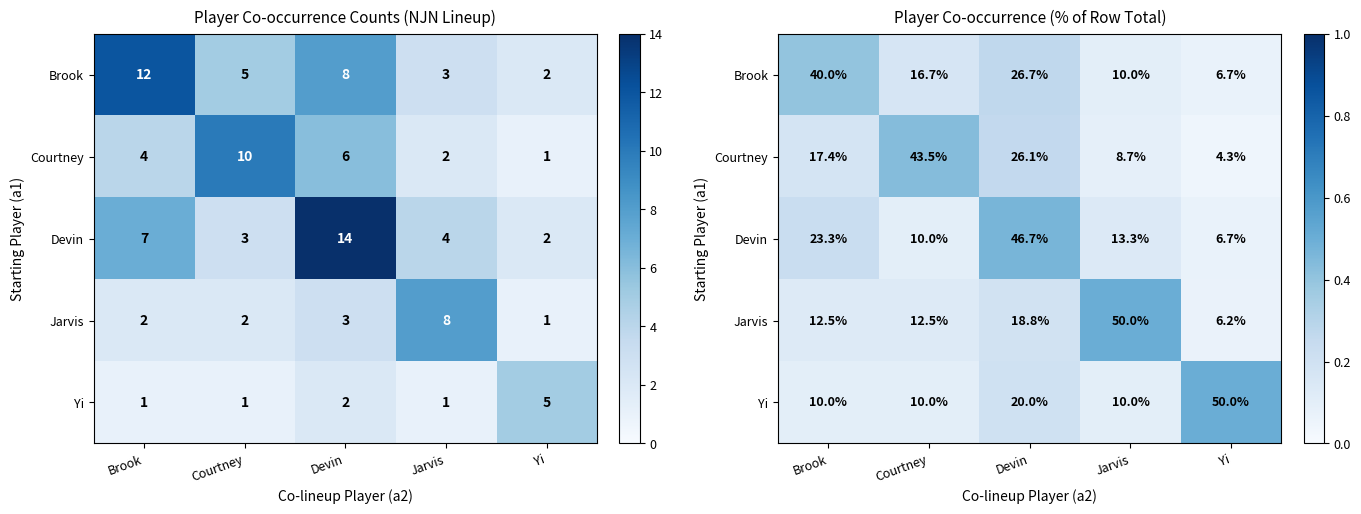

At which label does Devin reach its peak?

Devin